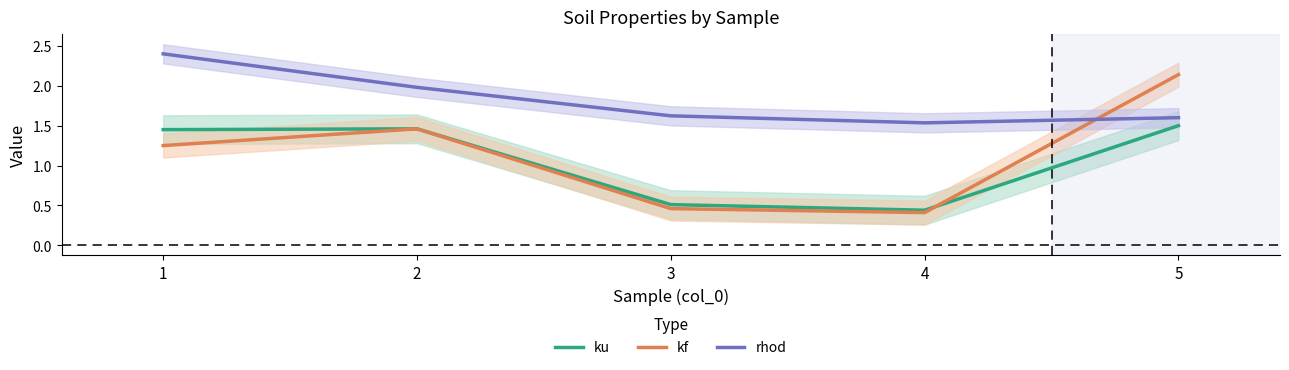

In ku, how many points are higher than both neighbors (excluding endpoints)?

1